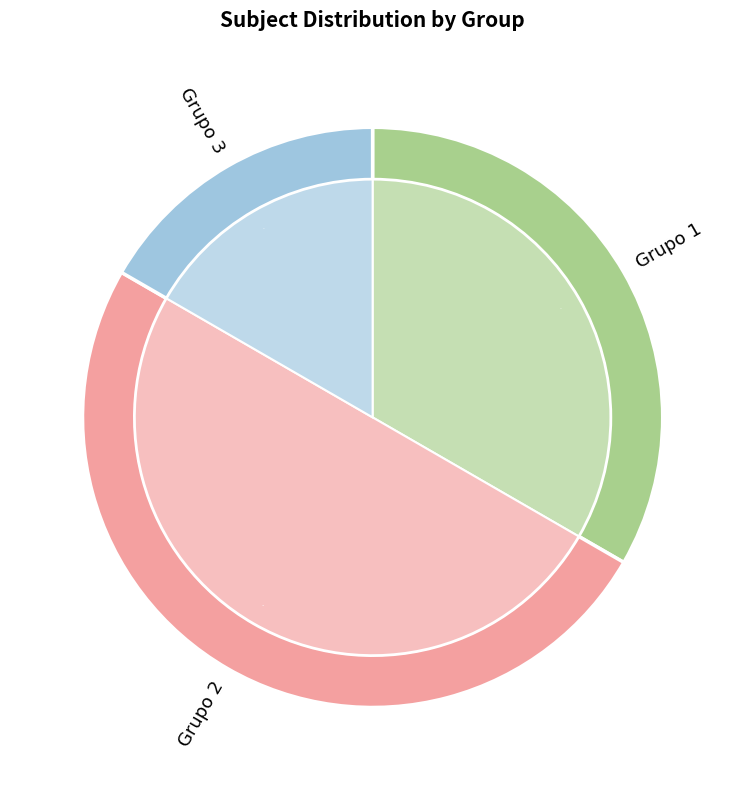

Which has a higher value, Grupo 1 or Grupo 3?

Grupo 1